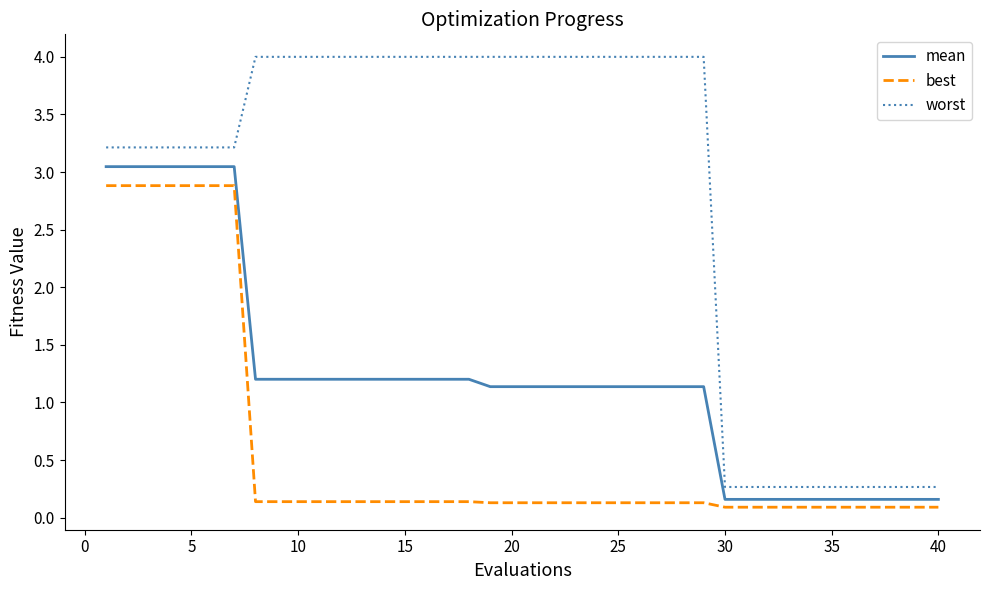

Does the chart have visible grid lines?

No